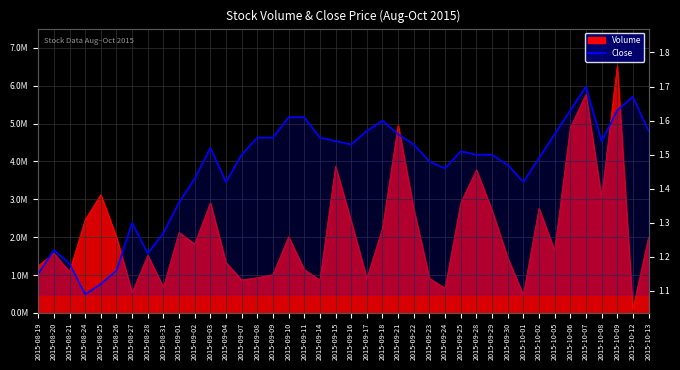

What is the sum of the values at 2015-08-28 and 2015-09-30?

2.7